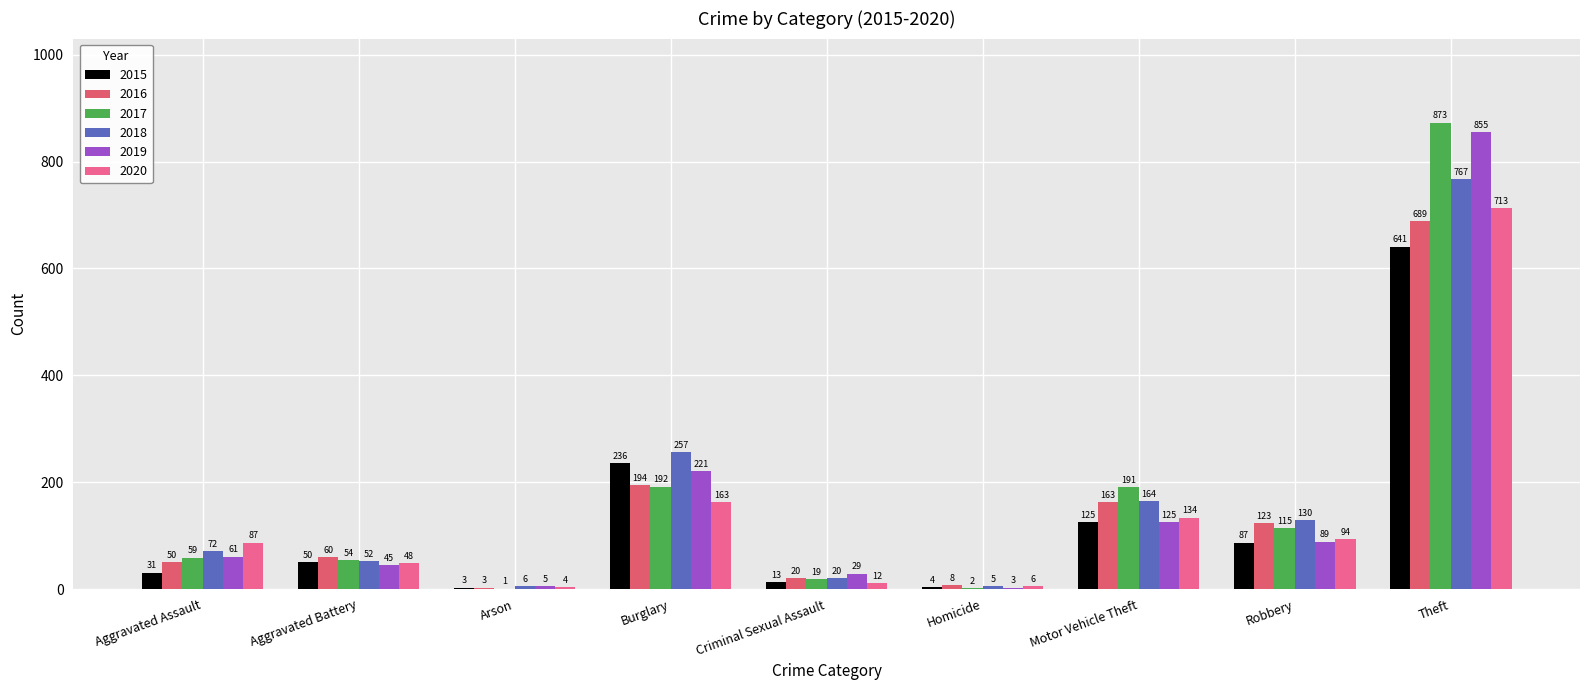

What is the label of the 2nd bar from the left?

Aggravated Battery